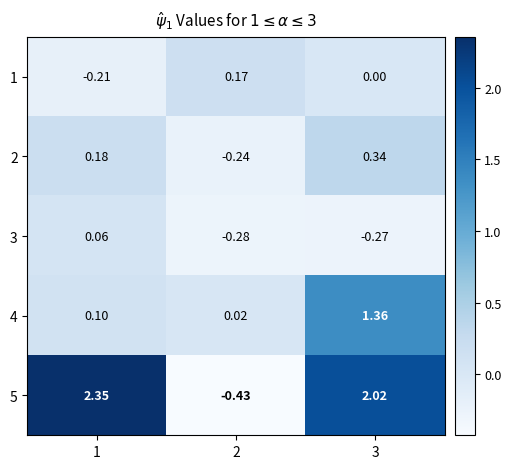

Is the value of 1 at 1 greater than the value of 2 at 3?

No